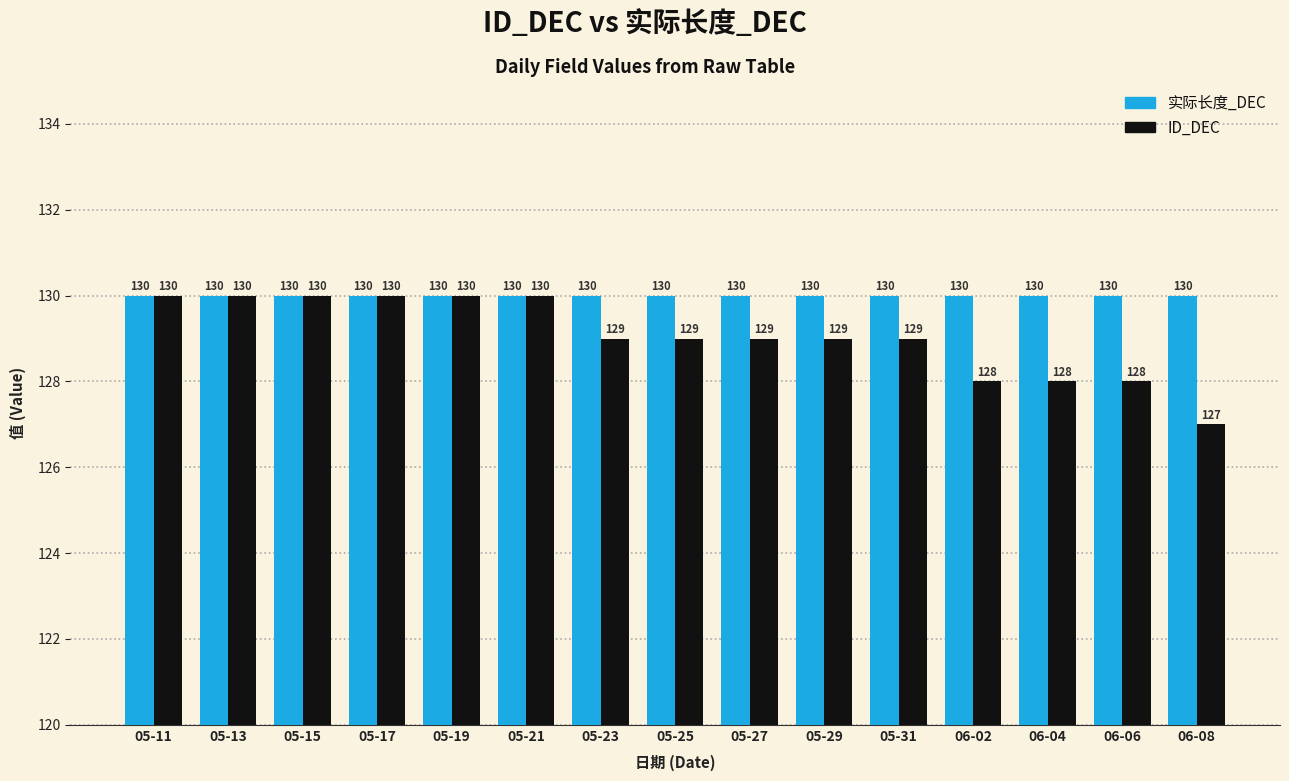

List the series in order of their overall mean, lowest first.

ID_DEC, 实际长度_DEC